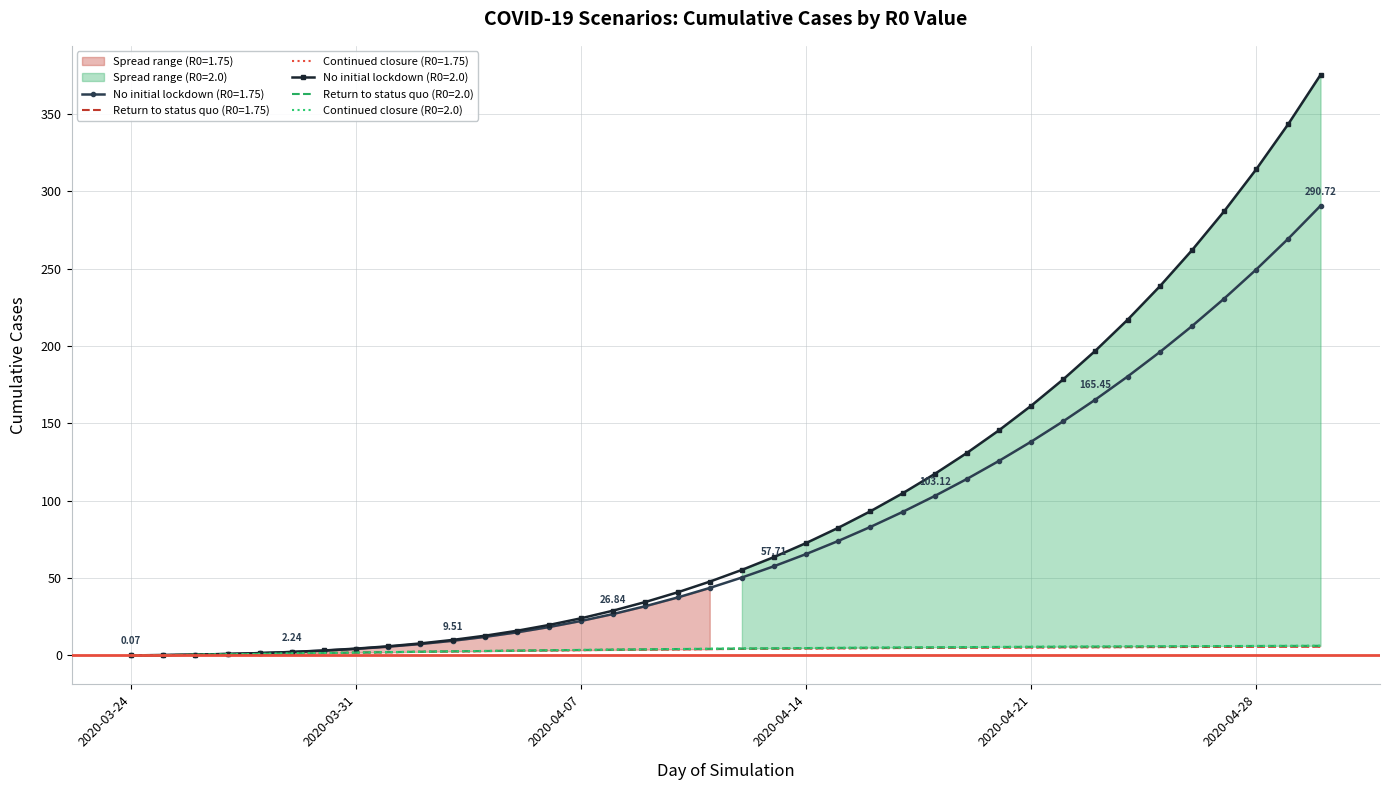

How many categories are shown in the chart?

38